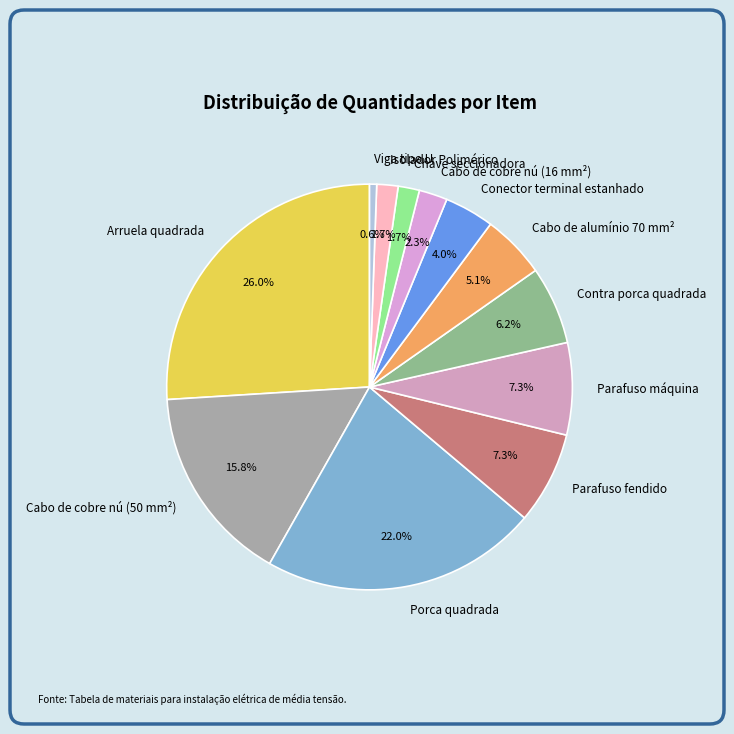

Between Conector terminal estanhado and Contra porca quadrada, which is larger?

Contra porca quadrada